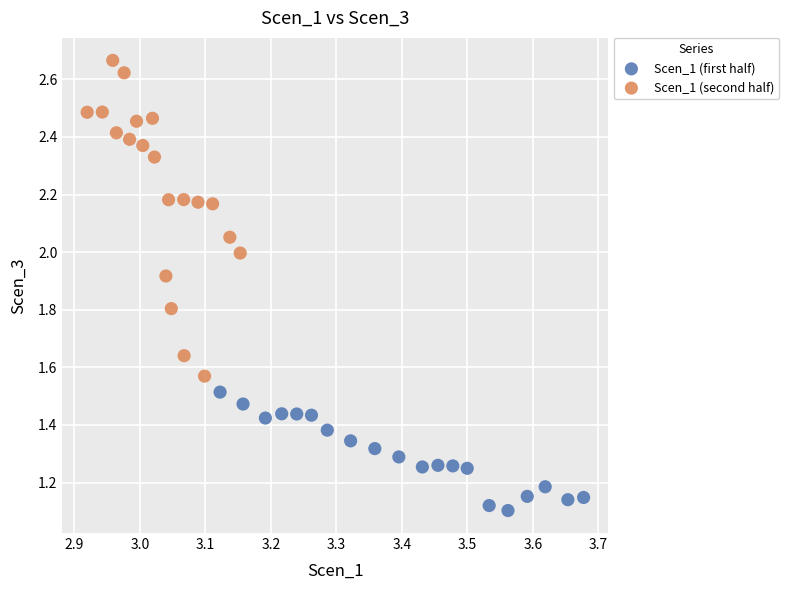

Which series has the widest spread of Y values?

Scen_1 (second half)